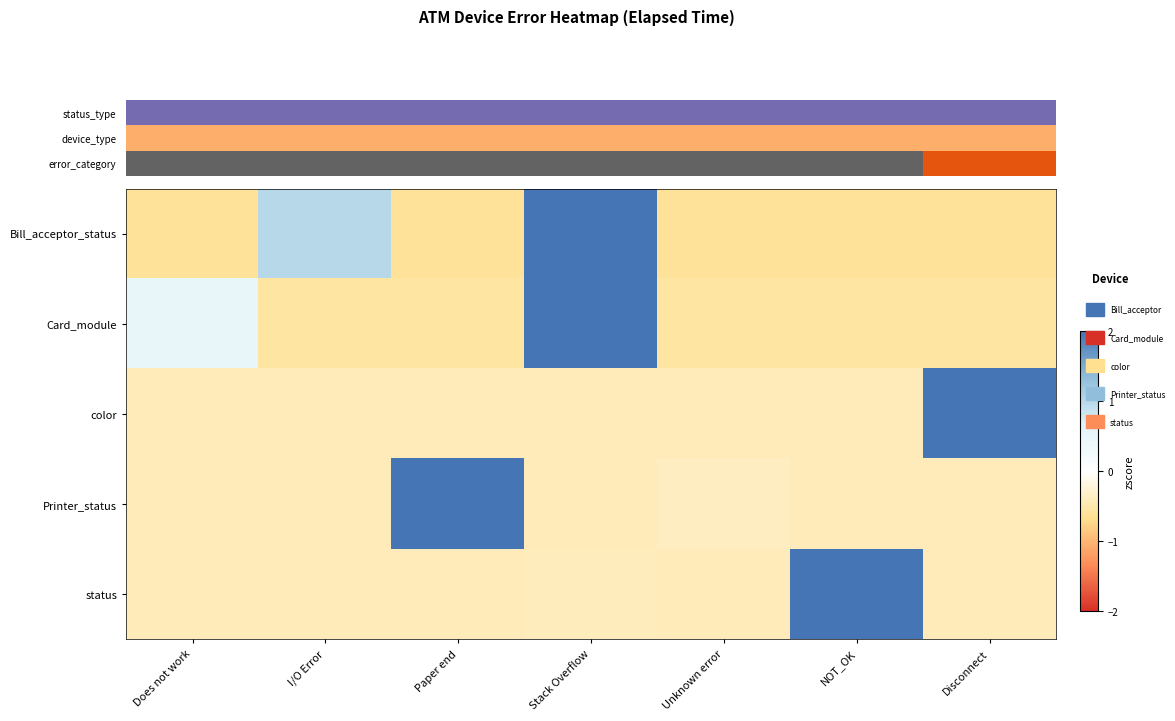

Is it true that color equals -0.4 at Stack Overflow?

True